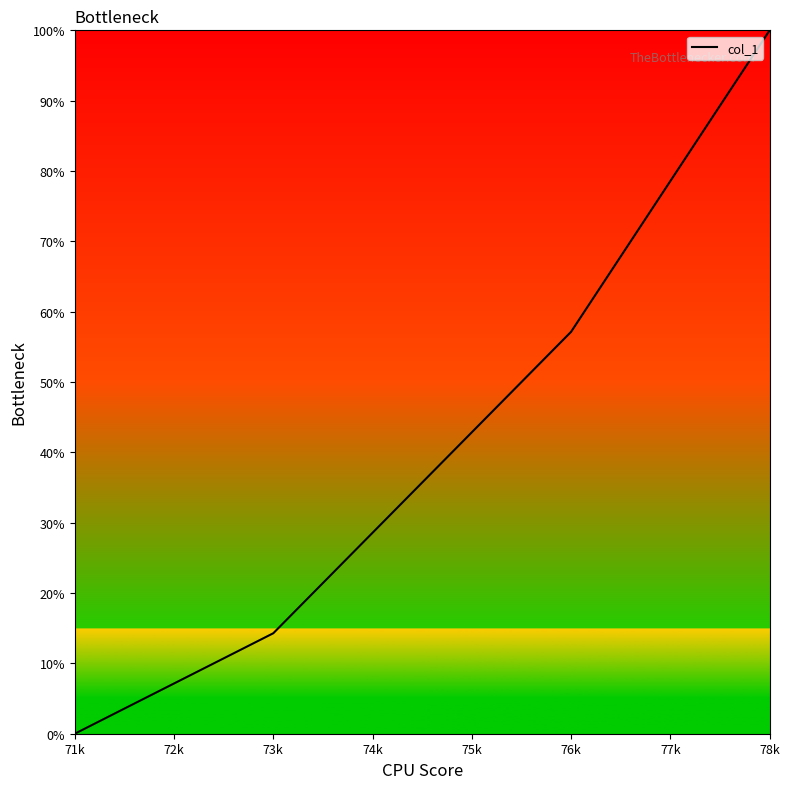

Read the value at 77k.

78.6